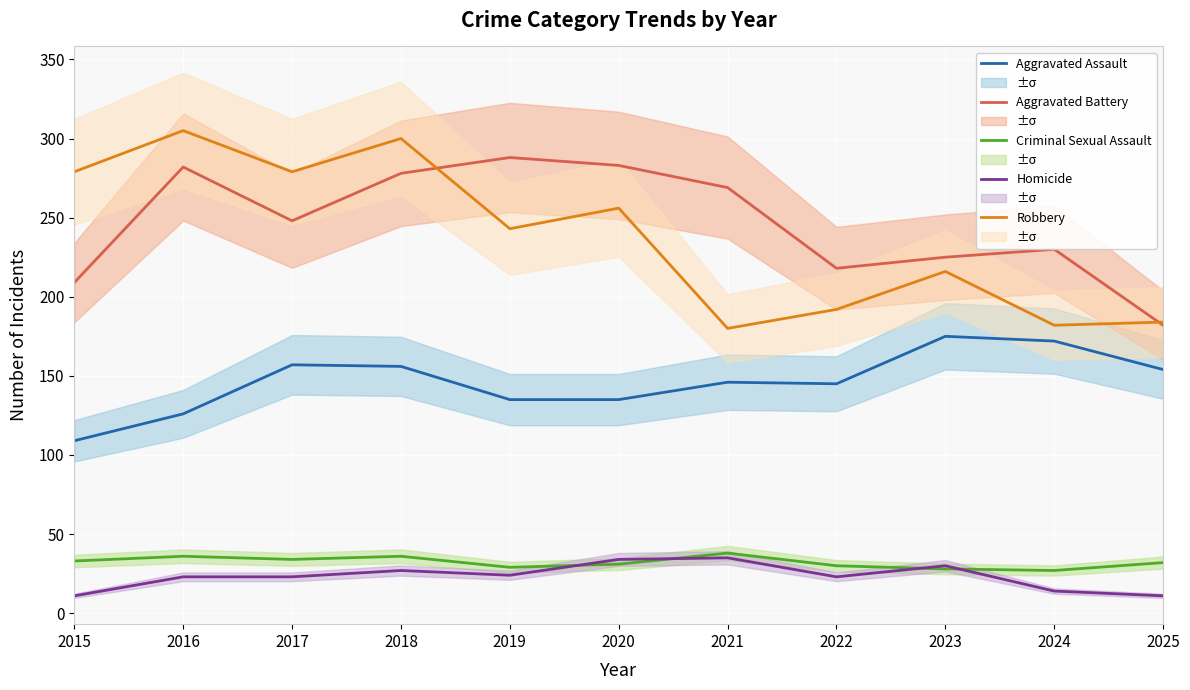

List the series in order of their peak value, lowest first.

Homicide, Criminal Sexual Assault, Aggravated Assault, Aggravated Battery, Robbery